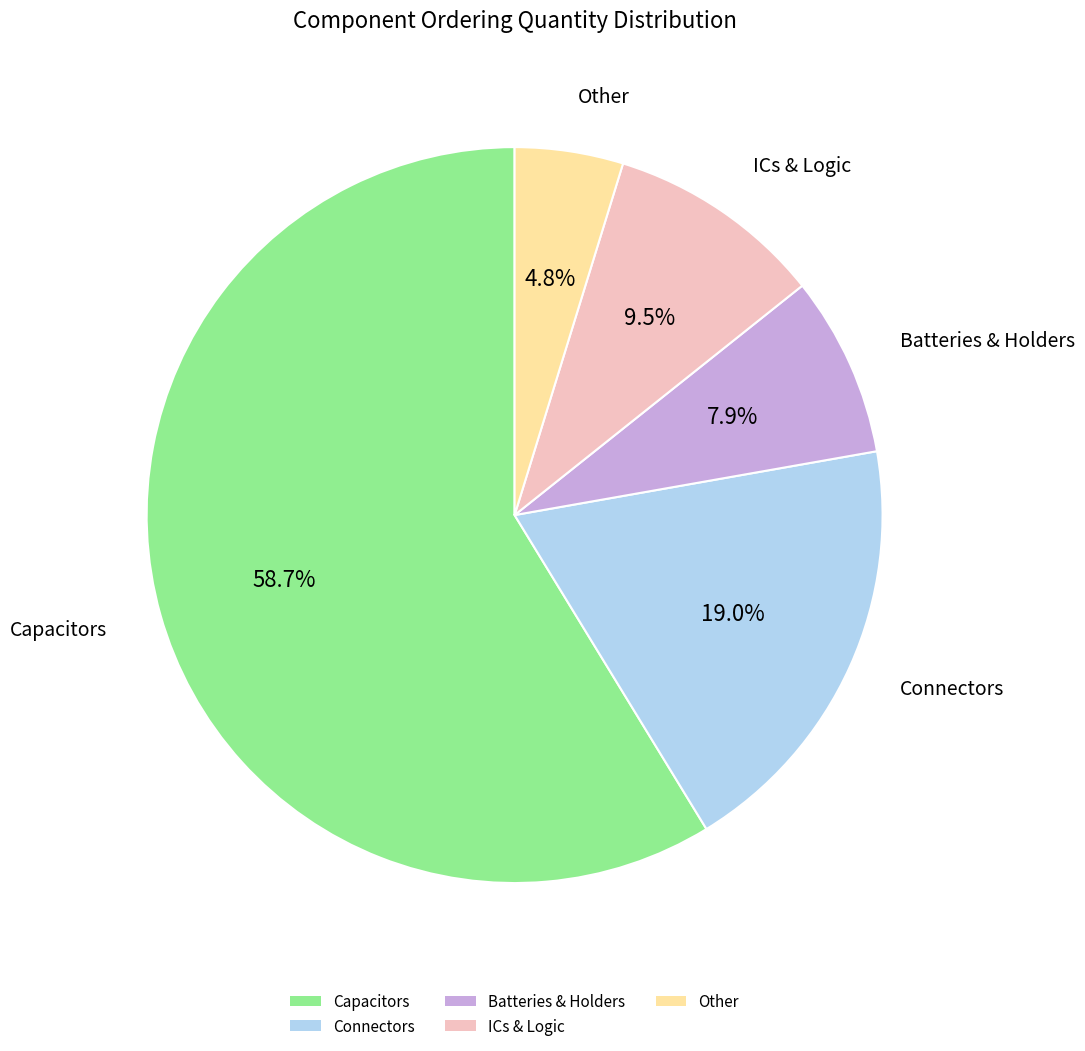

Which category accounts for the majority?

Capacitors